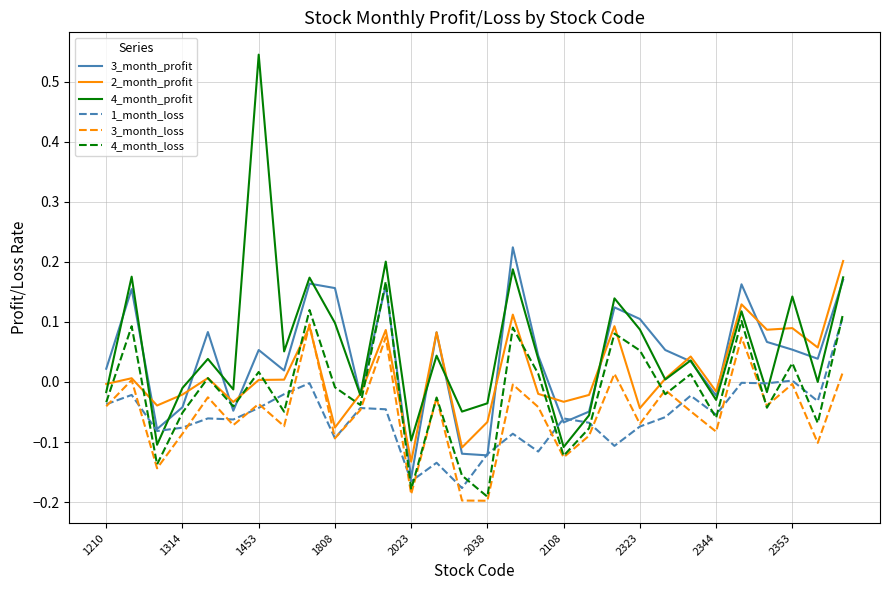

True or false: 3_month_loss and 3_month_profit cross at least once.

False